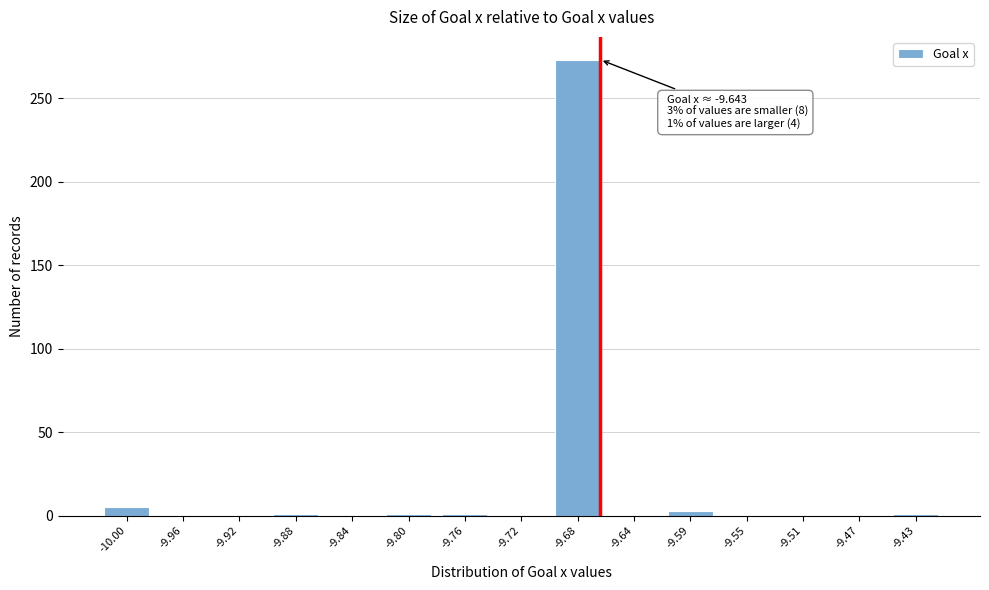

The value at -9.92 is -186. True or false?

False